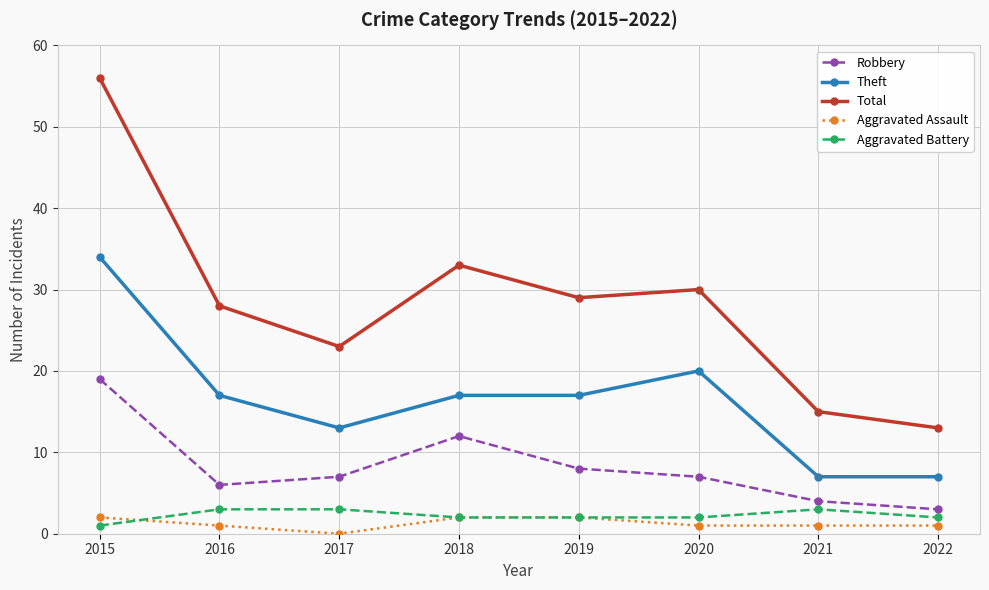

What is the total value across all series at 2022?

26